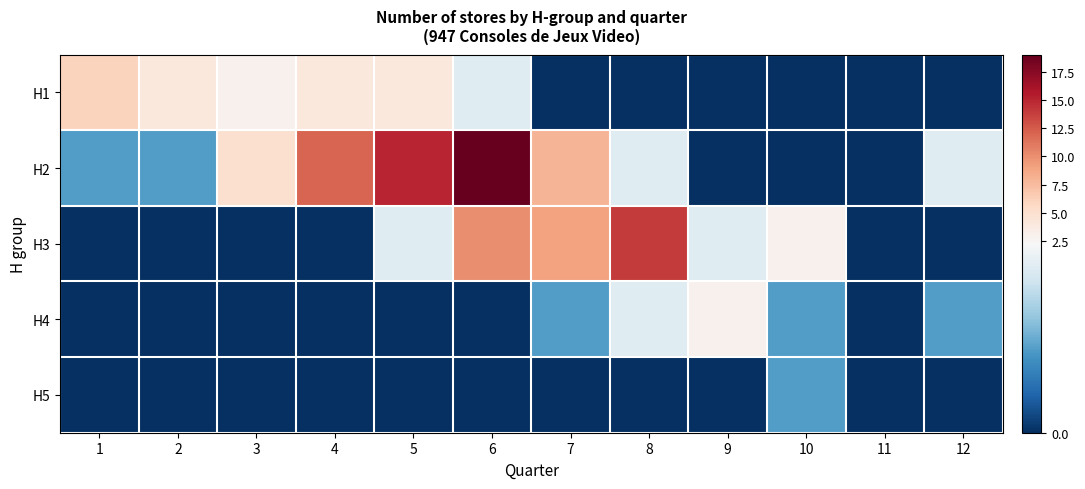

Between 7 and 1, which is larger?

1